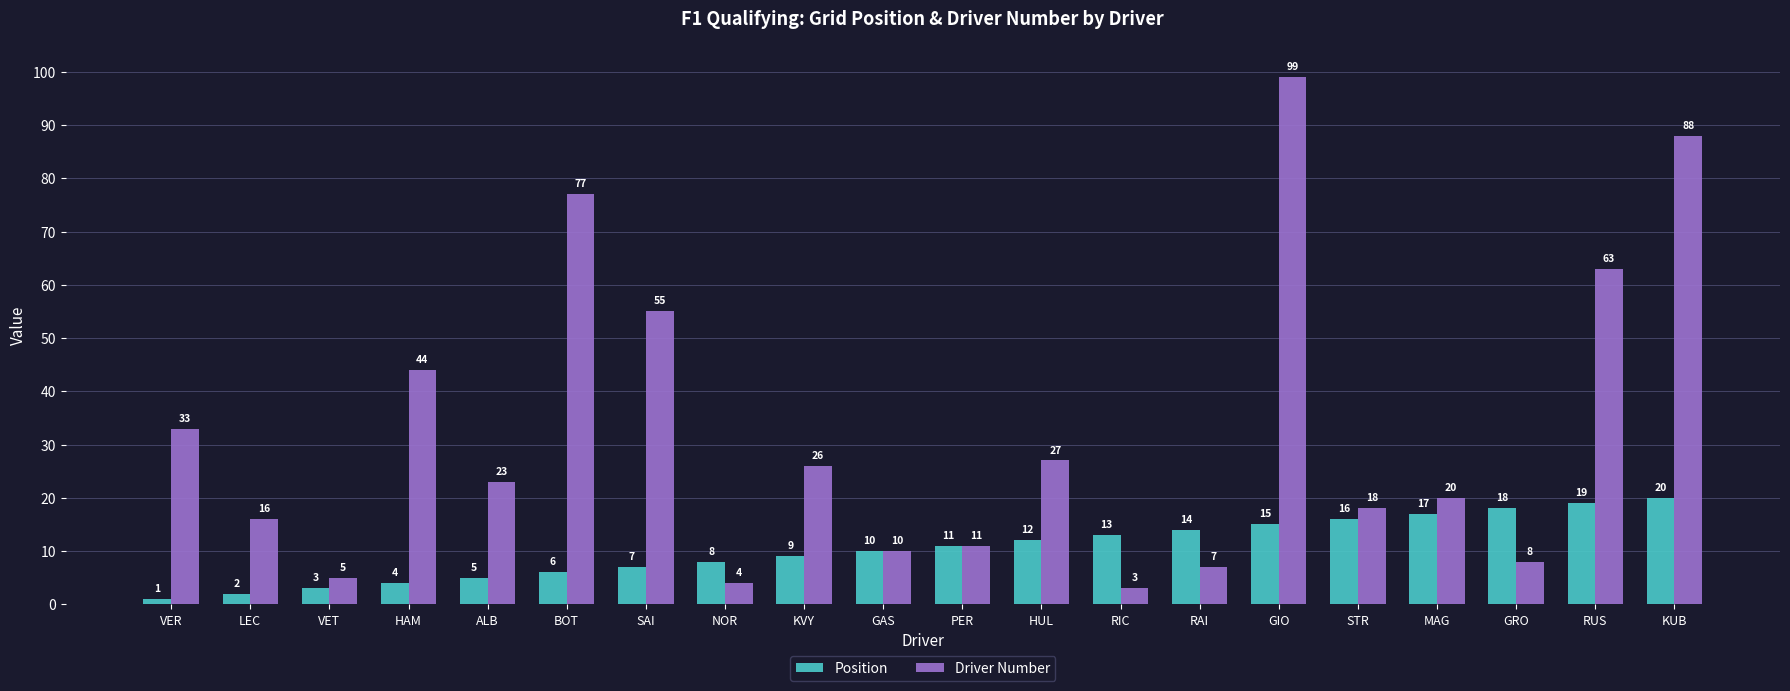

What are all the series names shown in the legend?

Position, Driver Number